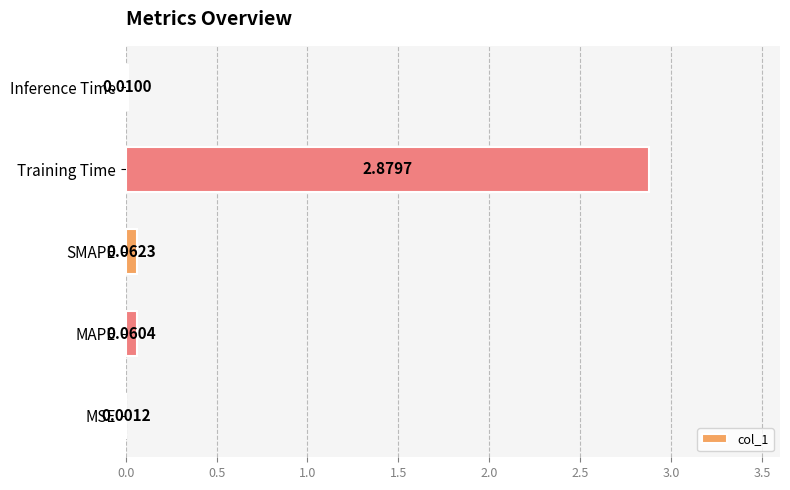

What is the sum of all values?

3.0